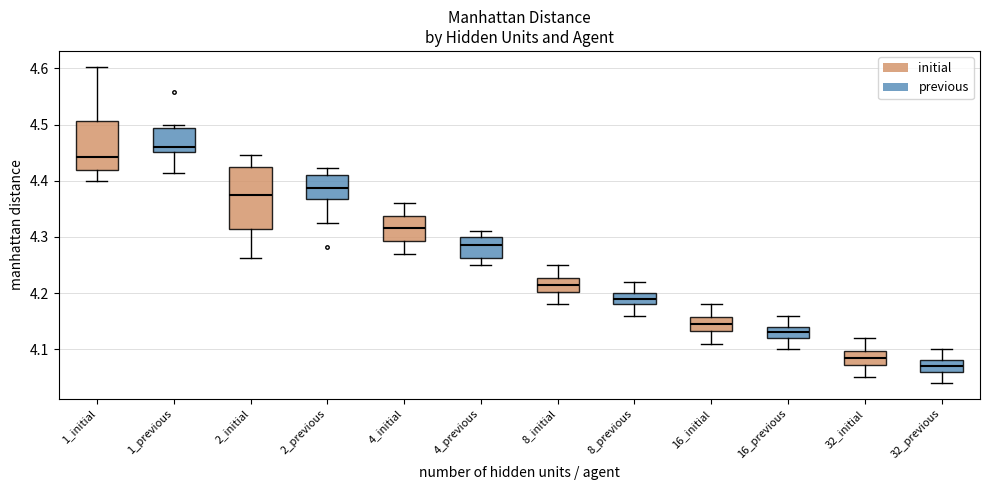

Reading left to right, read every box against the y-axis: the position of its median line, the range the box covers, and the ends of its whiskers. The values are not printed on the chart, so give them approximately, as read against the axis.

1_initial: median 4.44, box 4.42 to 4.51, whiskers 4.40 to 4.60
1_previous: median 4.46, box 4.45 to 4.49, whiskers 4.41 to 4.50
2_initial: median 4.37, box 4.31 to 4.42, whiskers 4.26 to 4.45
2_previous: median 4.39, box 4.37 to 4.41, whiskers 4.33 to 4.42
4_initial: median 4.32, box 4.29 to 4.34, whiskers 4.27 to 4.36
4_previous: median 4.29, box 4.26 to 4.30, whiskers 4.25 to 4.31
8_initial: median 4.22, box 4.20 to 4.23, whiskers 4.18 to 4.25
8_previous: median 4.19, box 4.18 to 4.20, whiskers 4.16 to 4.22
16_initial: median 4.15, box 4.13 to 4.16, whiskers 4.11 to 4.18
16_previous: median 4.13, box 4.12 to 4.14, whiskers 4.10 to 4.16
32_initial: median 4.09, box 4.07 to 4.10, whiskers 4.05 to 4.12
32_previous: median 4.07, box 4.06 to 4.08, whiskers 4.04 to 4.10